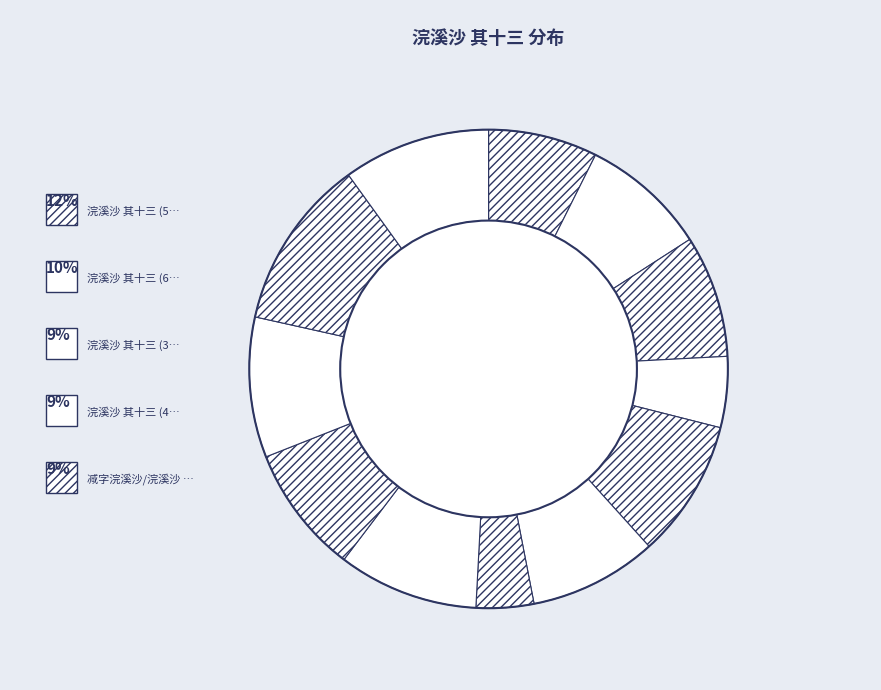

How many slices are in this pie chart?

12